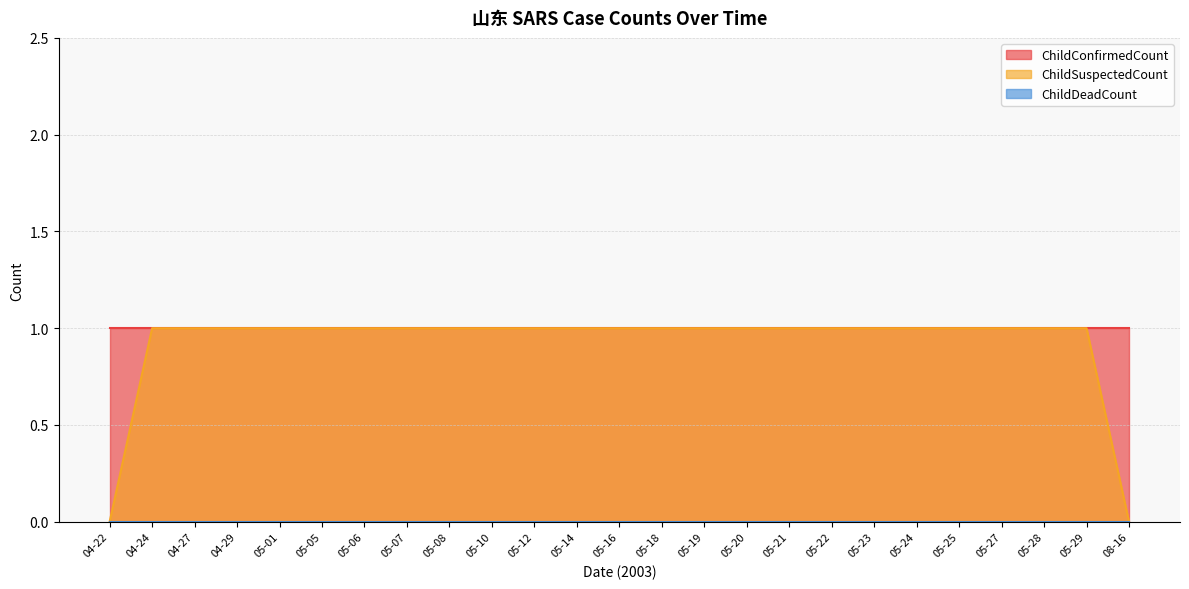

What is the spread (max minus min) of values at 05-28?

1